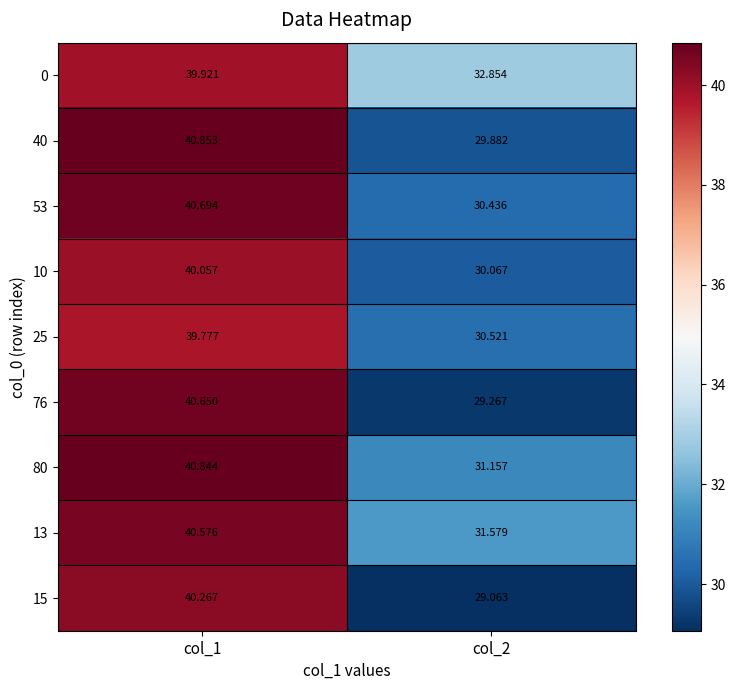

Is the value of 53 at col_1 greater than the value of 40 at col_1?

No